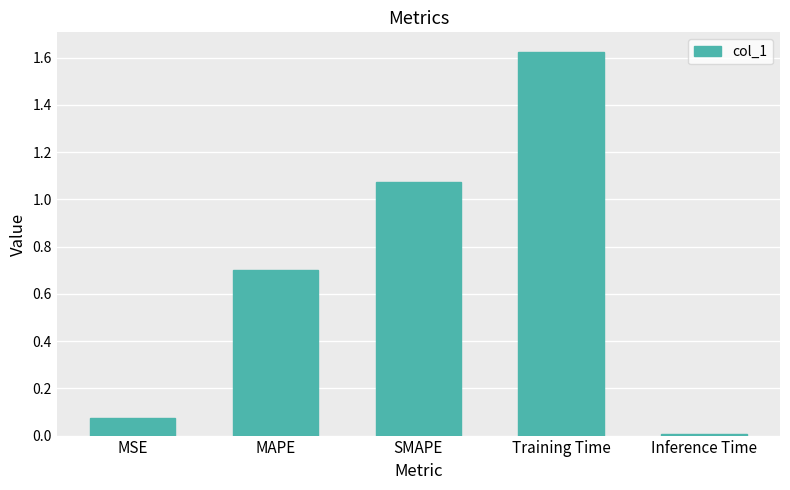

Rank the categories by value from lowest to highest.

Inference Time, MSE, MAPE, SMAPE, Training Time